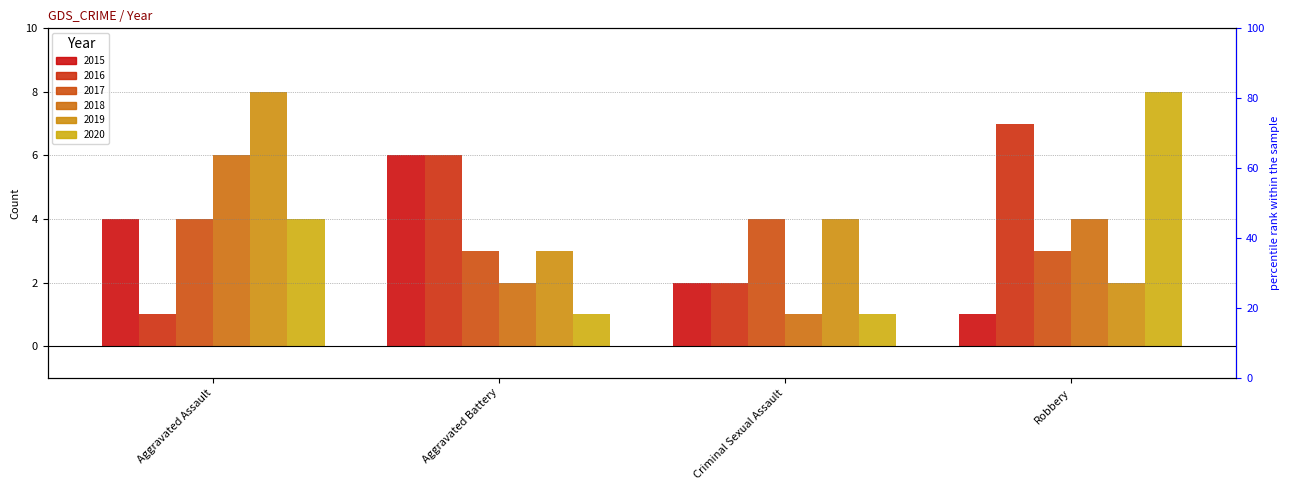

What position from the left is Robbery?

4